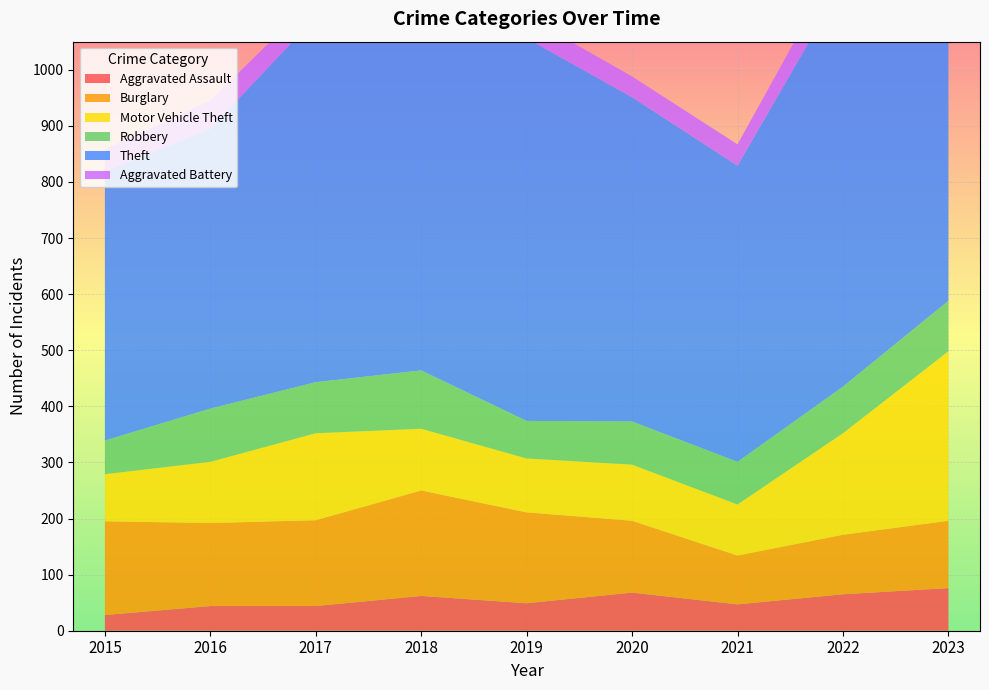

Reading right to left, list all the values displayed in this chart.

Aggravated Assault: 76	65	47	68	49	62	44	44	28
Burglary: 120	106	87	128	162	188	153	148	167
Motor Vehicle Theft: 302	181	91	100	96	110	155	109	84
Robbery: 90	83	76	77	67	104	91	95	60
Theft: 669	719	528	578	682	601	651	499	480
Aggravated Battery: 70	52	38	37	39	41	36	50	39